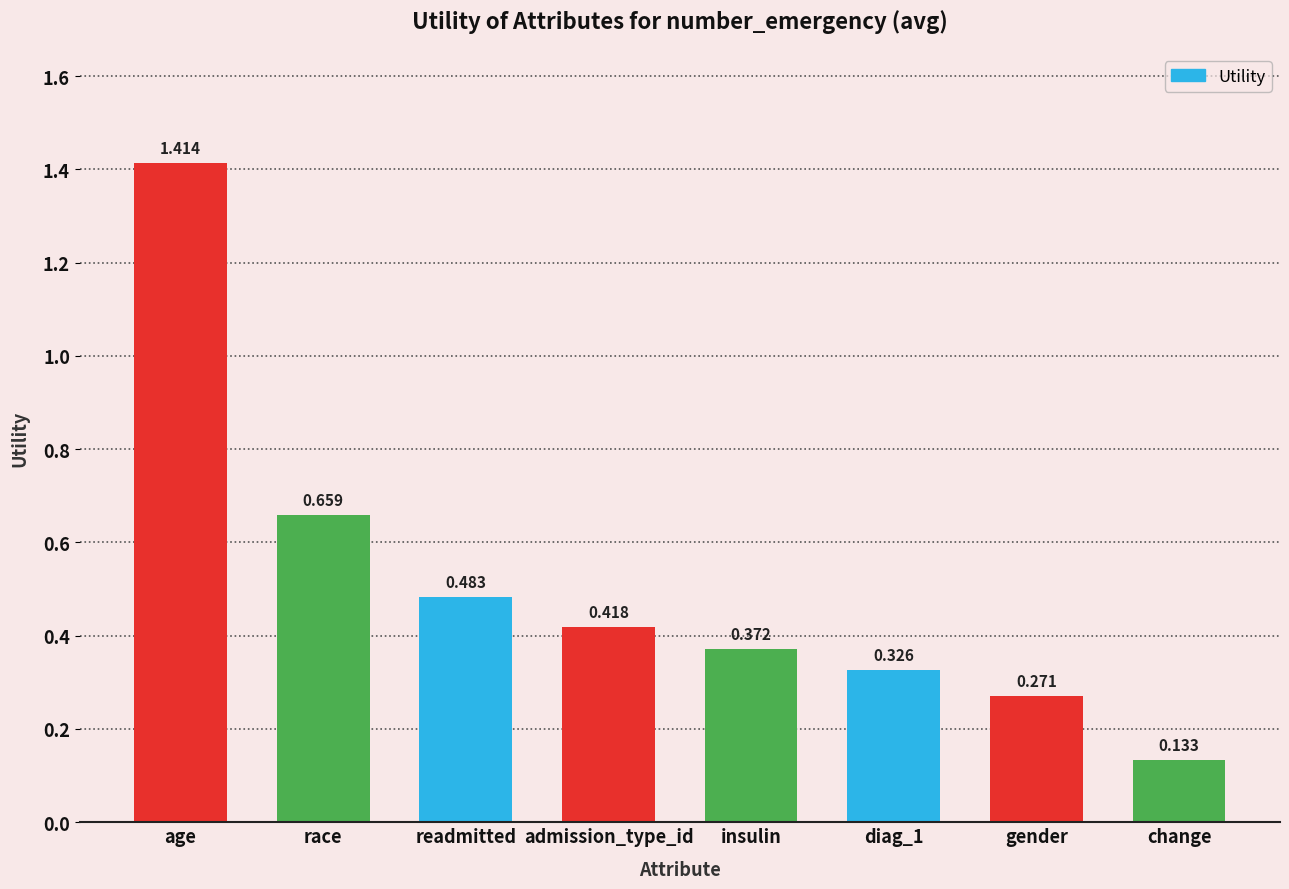

What is the label of the 2nd bar from the left?

race